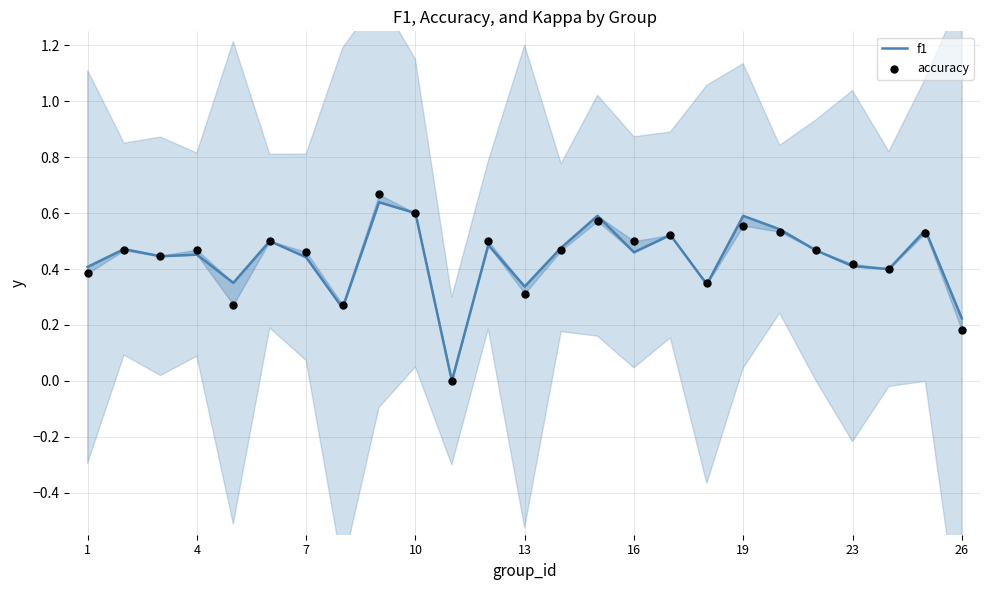

Which series reaches the maximum Y coordinate?

accuracy